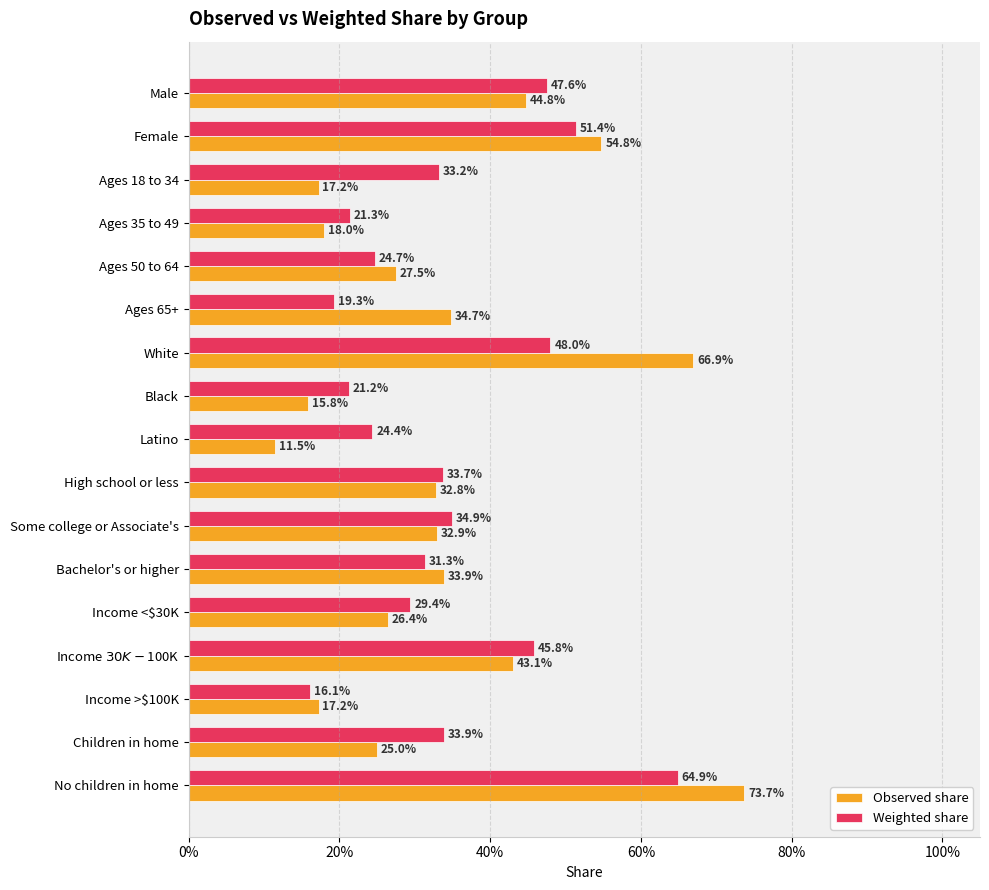

What are all the series names shown in the legend?

Observed share, Weighted share